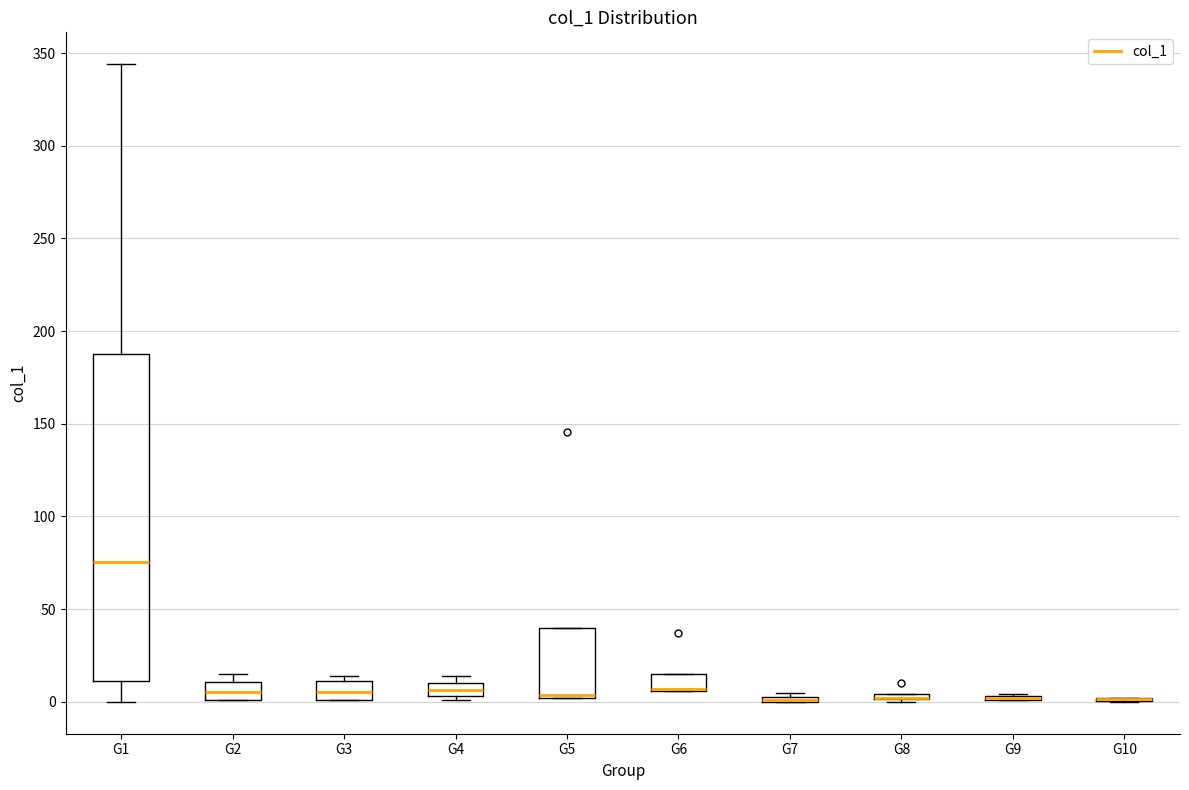

Comparing the boxes themselves (not the whiskers), which one is the tallest?

G1